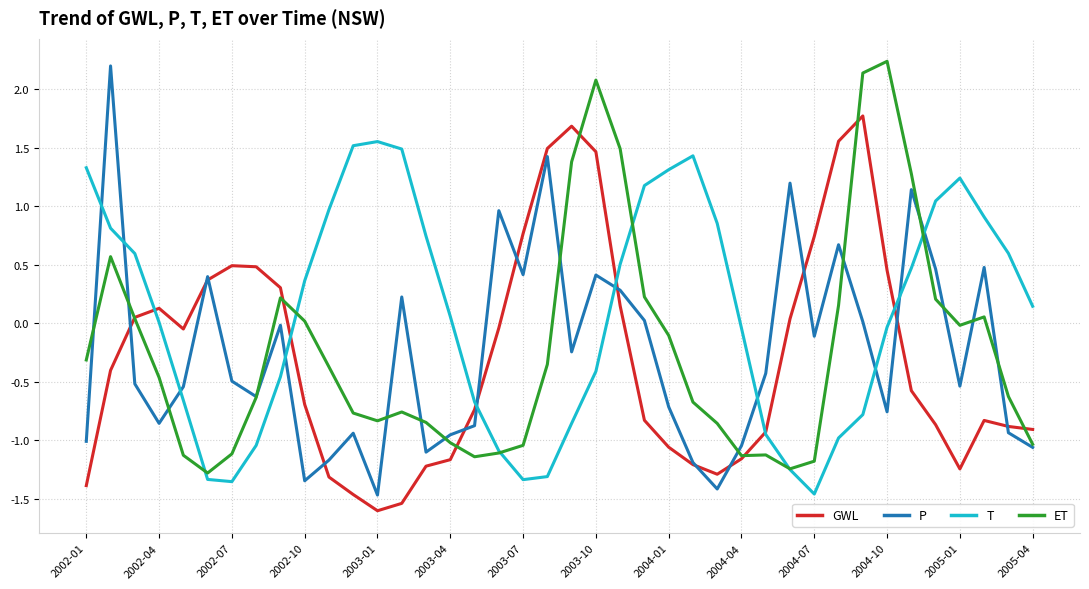

Which series has the largest total across all categories?

T